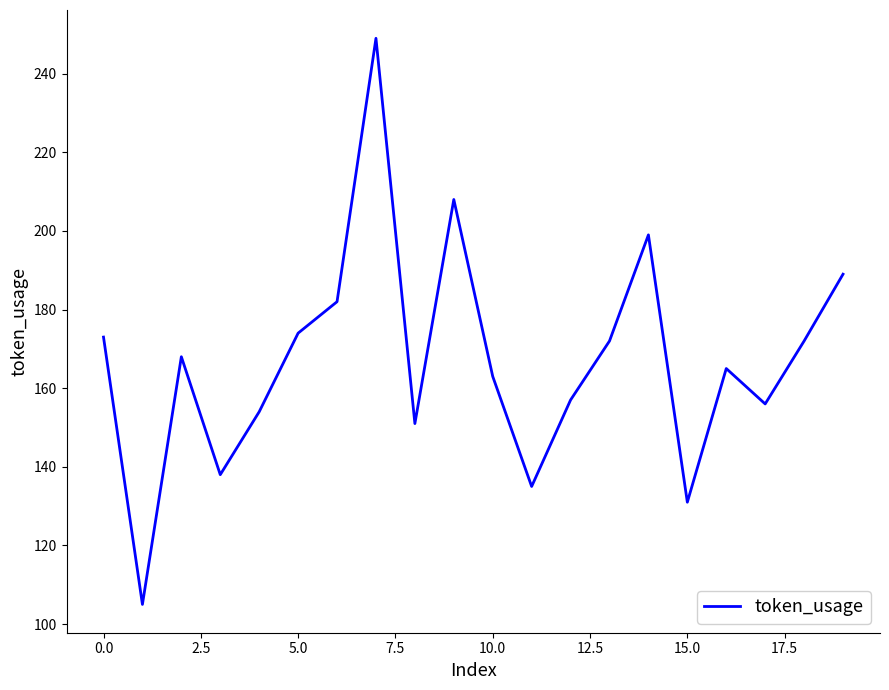

What is the difference between the maximum and minimum values?

144